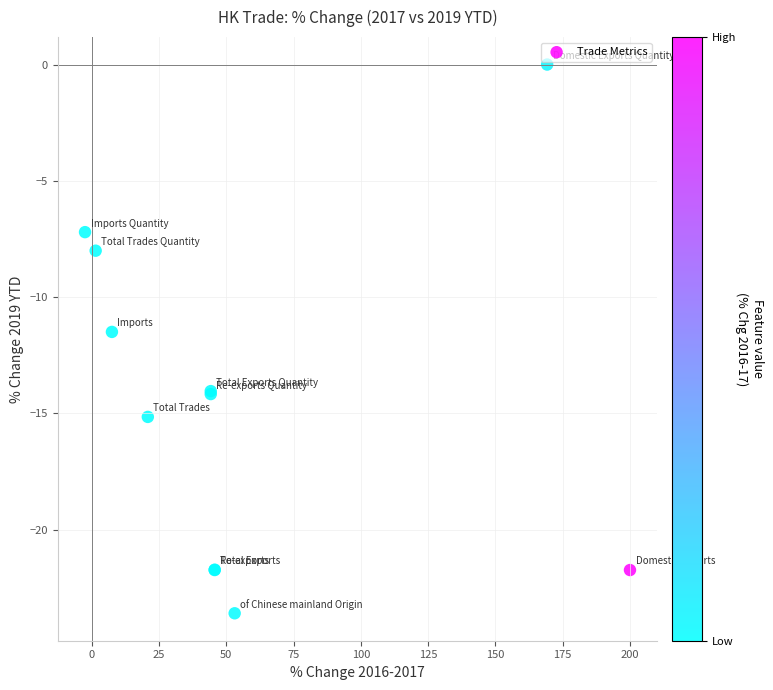

What Y value in the scatter plot is closest to -11?

-11.5